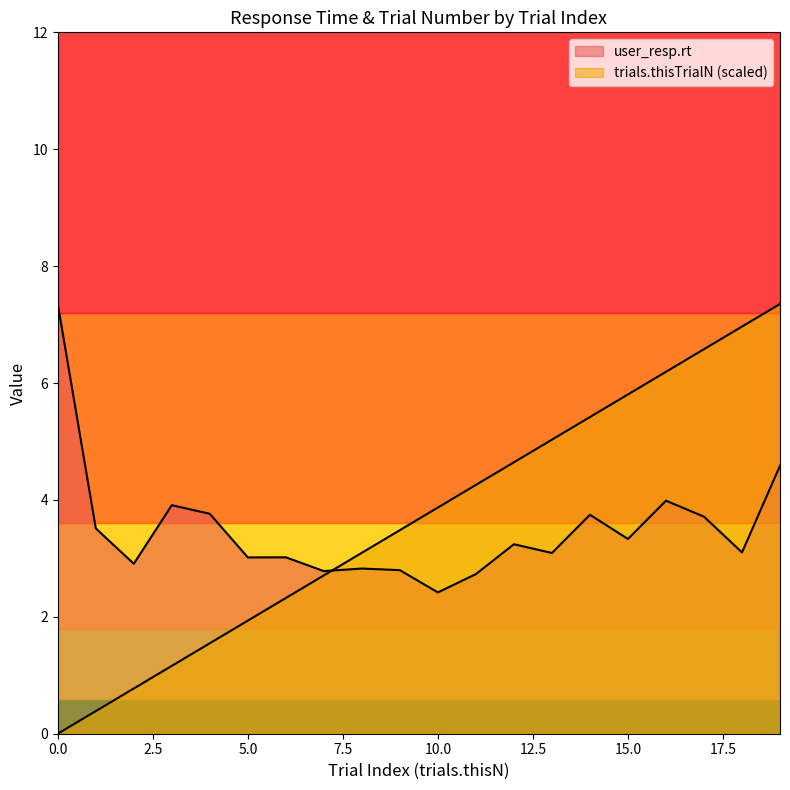

Reading left to right, transcribe all the data shown in this chart.

user_resp.rt: 0=7.4	1=3.5	2=2.9	3=3.9	4=3.8	5=3.0	6=3.0	7=2.8	8=2.8	9=2.8	10=2.4	11=2.7	12=3.2	13=3.1	14=3.7	15=3.3	16=4.0	17=3.7	18=3.1	19=4.6
trials.thisTrialN: 0=0.0	1=0.4	2=0.8	3=1.2	4=1.5	5=1.9	6=2.3	7=2.7	8=3.1	9=3.5	10=3.9	11=4.3	12=4.6	13=5.0	14=5.4	15=5.8	16=6.2	17=6.6	18=7.0	19=7.4